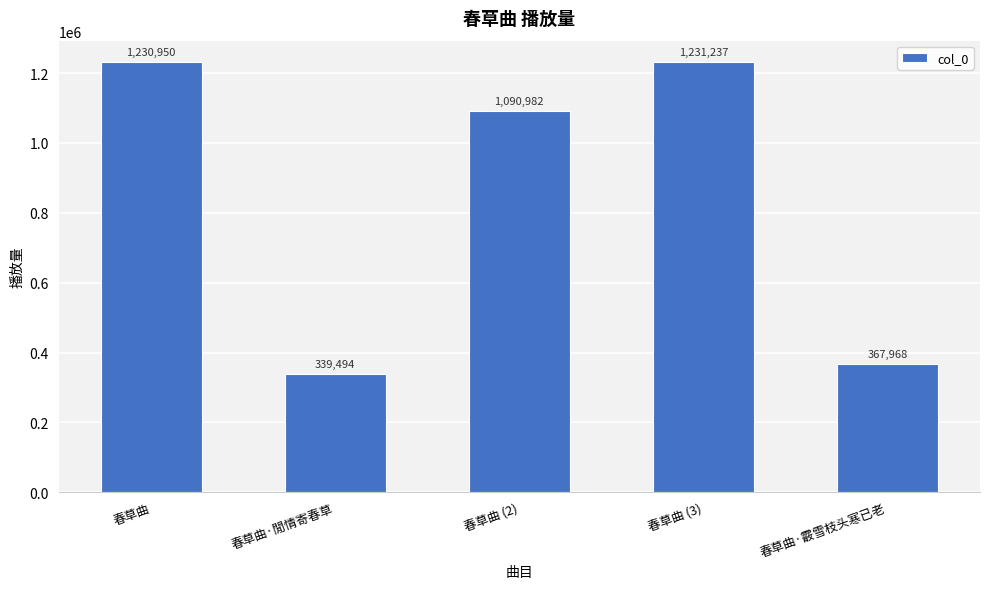

Where is the data nearest to the value 785365?

春草曲 (2)